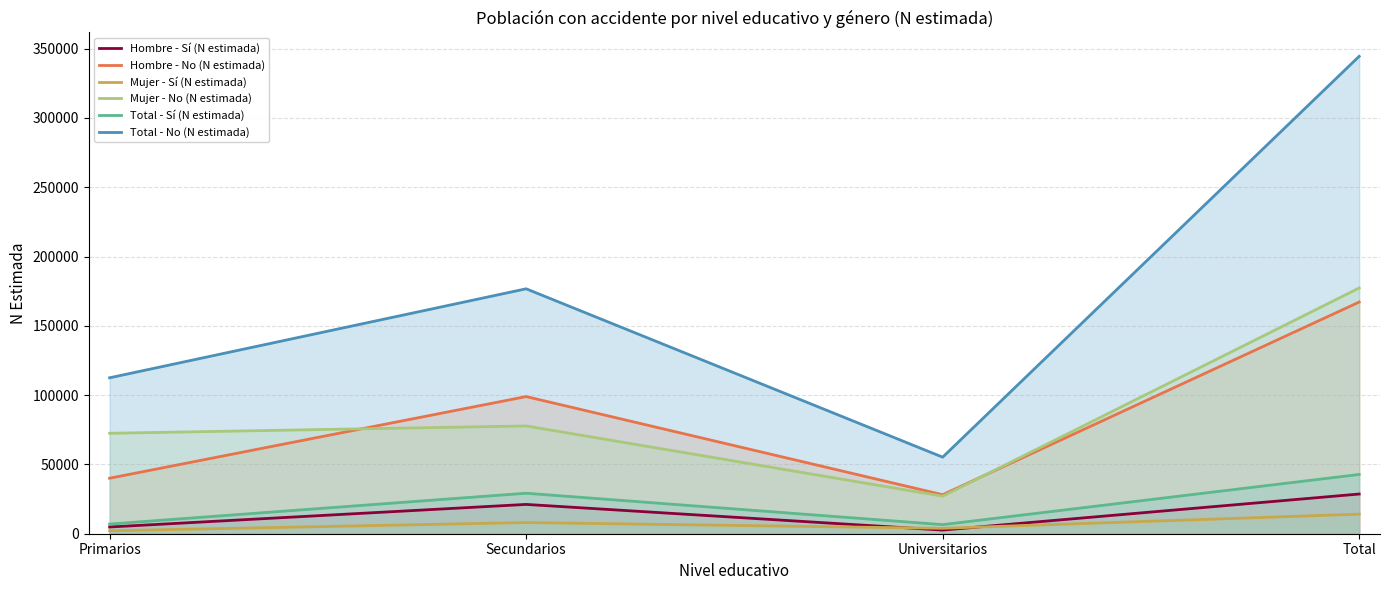

Which label corresponds to the largest value in the chart?

Total